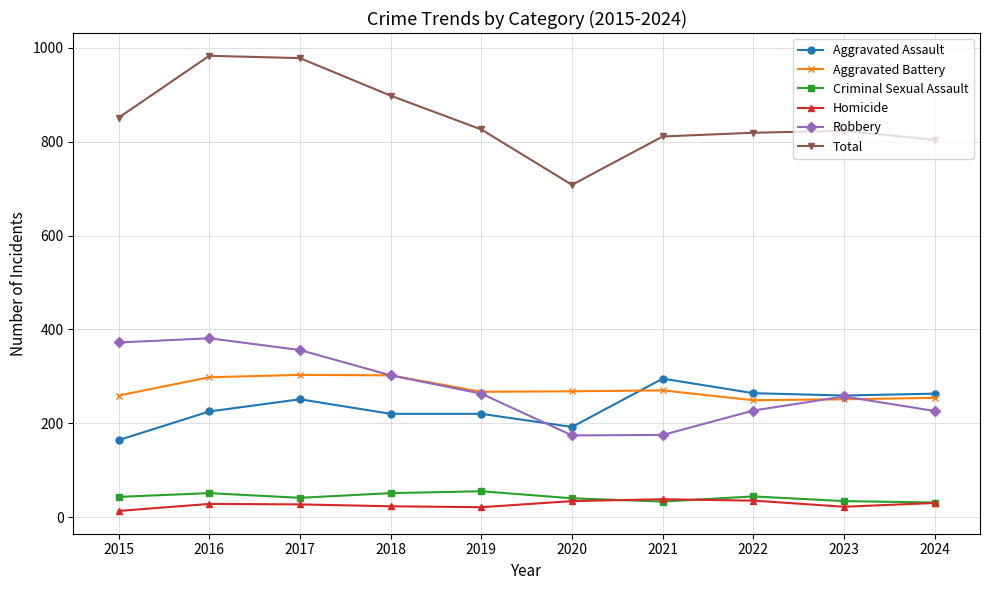

At which category does Aggravated Assault reach its first local peak?

2017